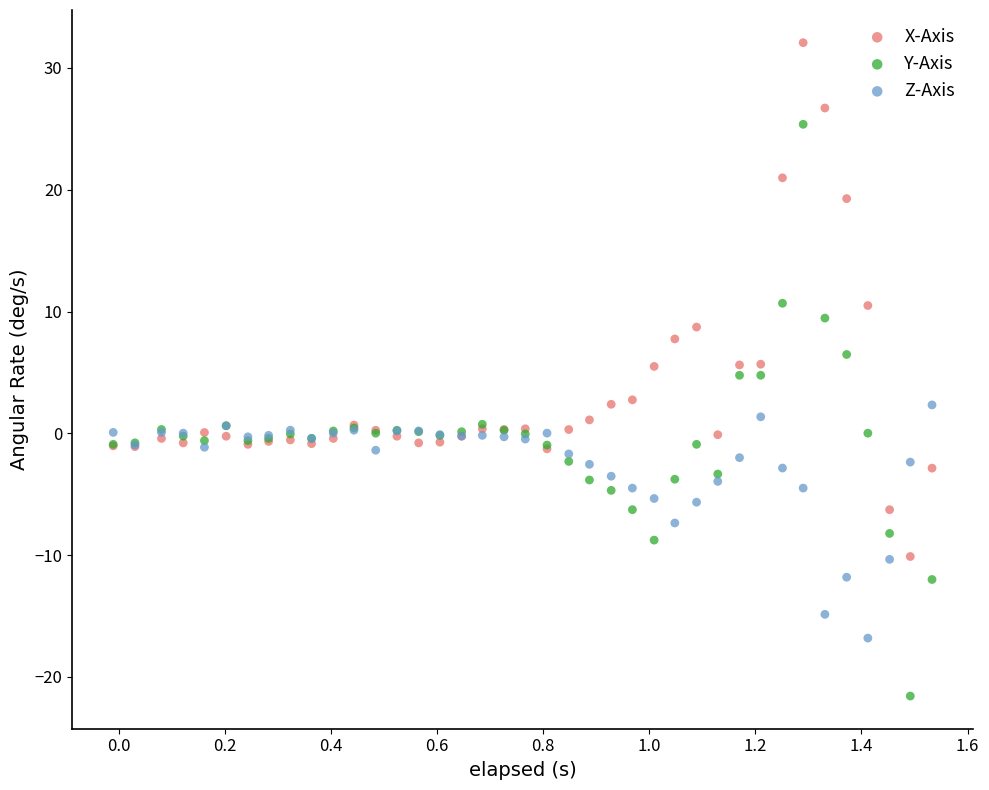

Which series has the widest spread of Y values?

Y-Axis